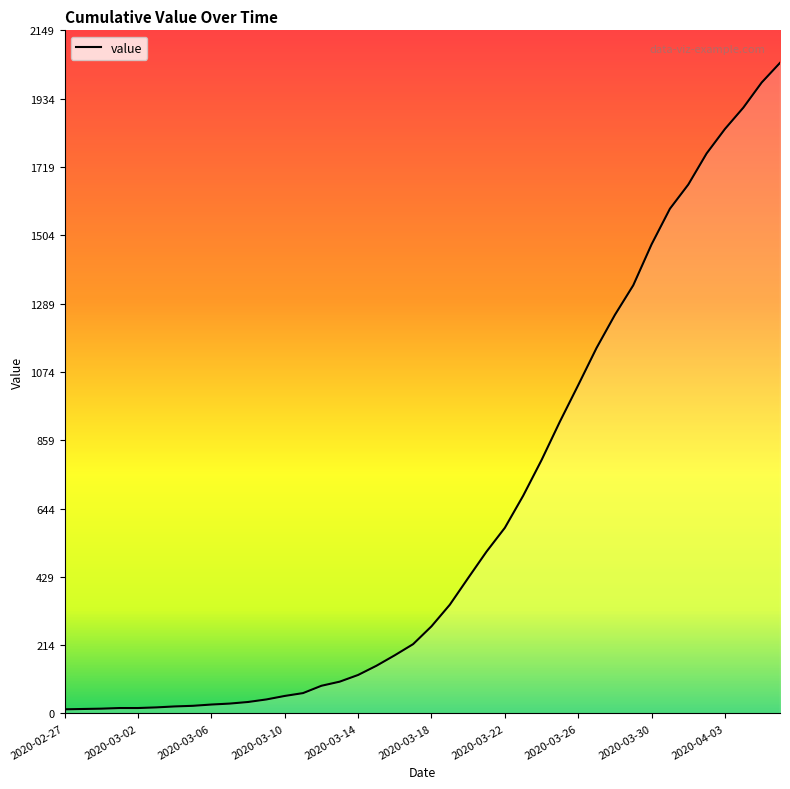

What is the difference between the maximum and minimum values?

2034